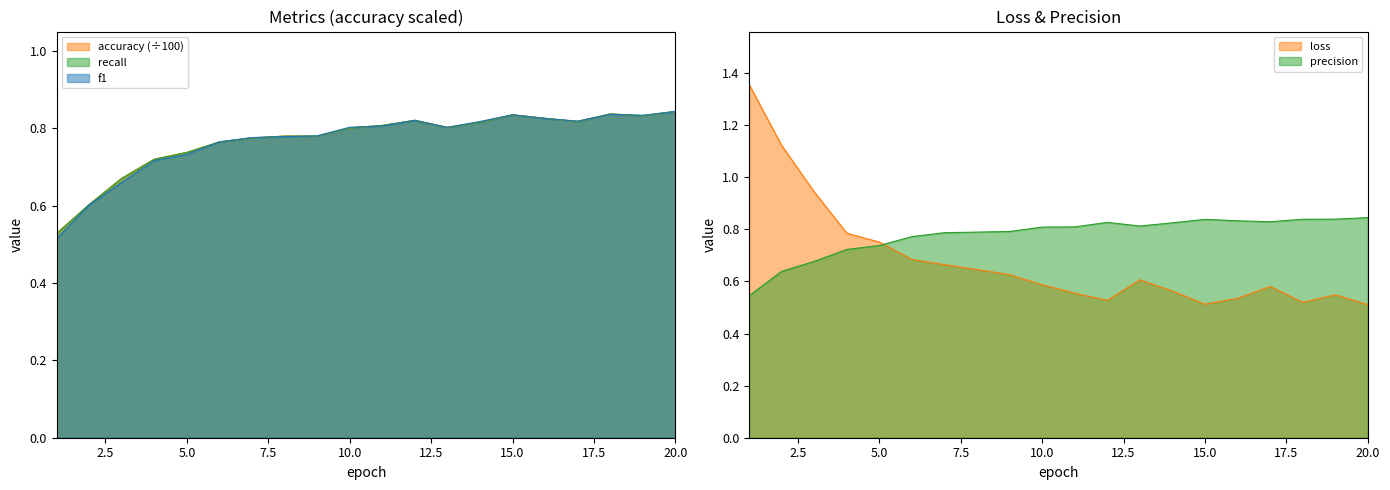

What is the greatest value displayed?

1.4